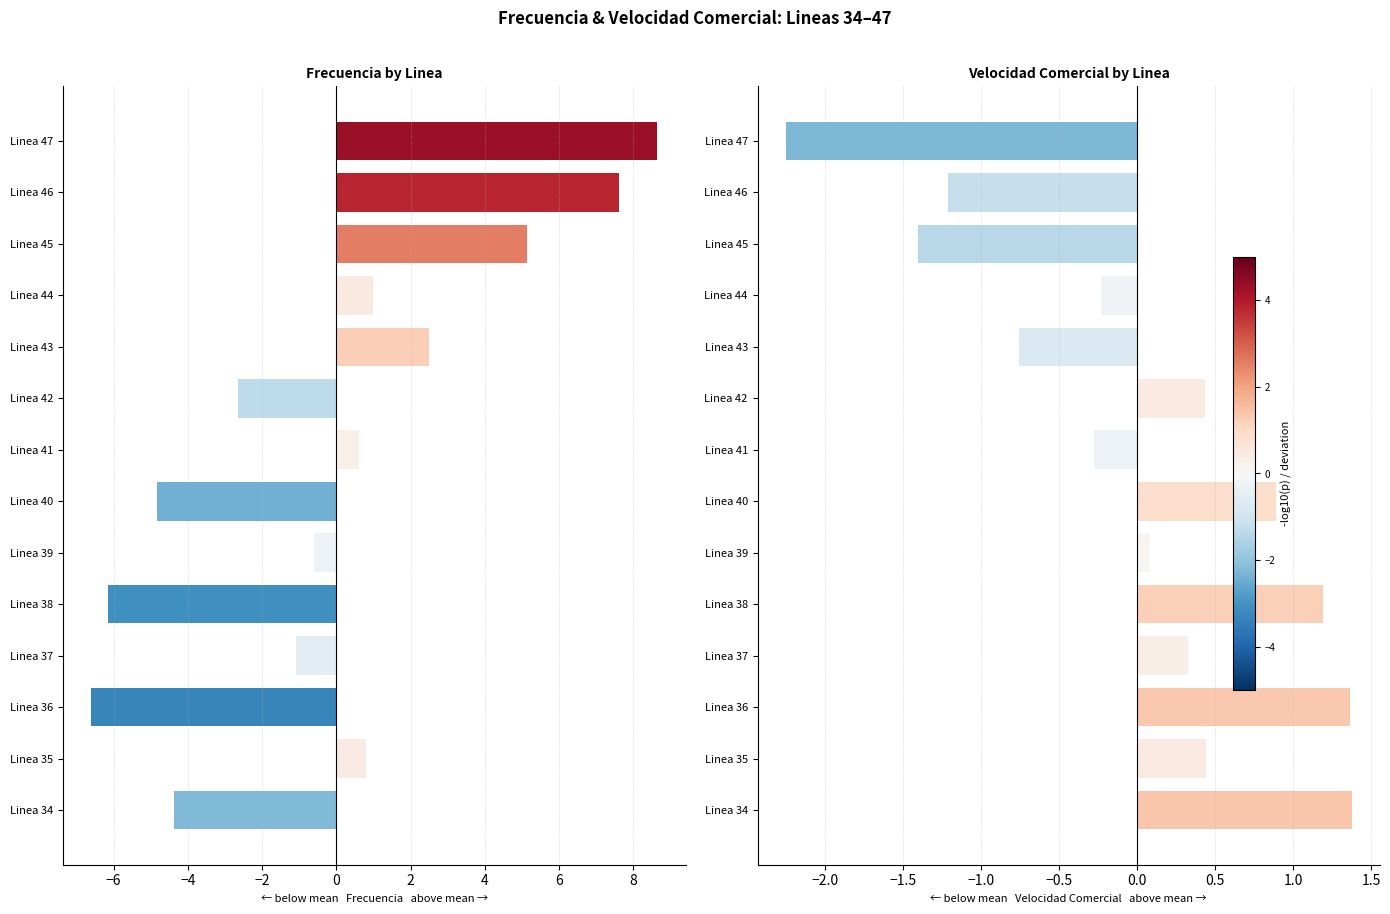

What is the difference between the second highest and second lowest values in the Velocidad Comercial series?

2.8